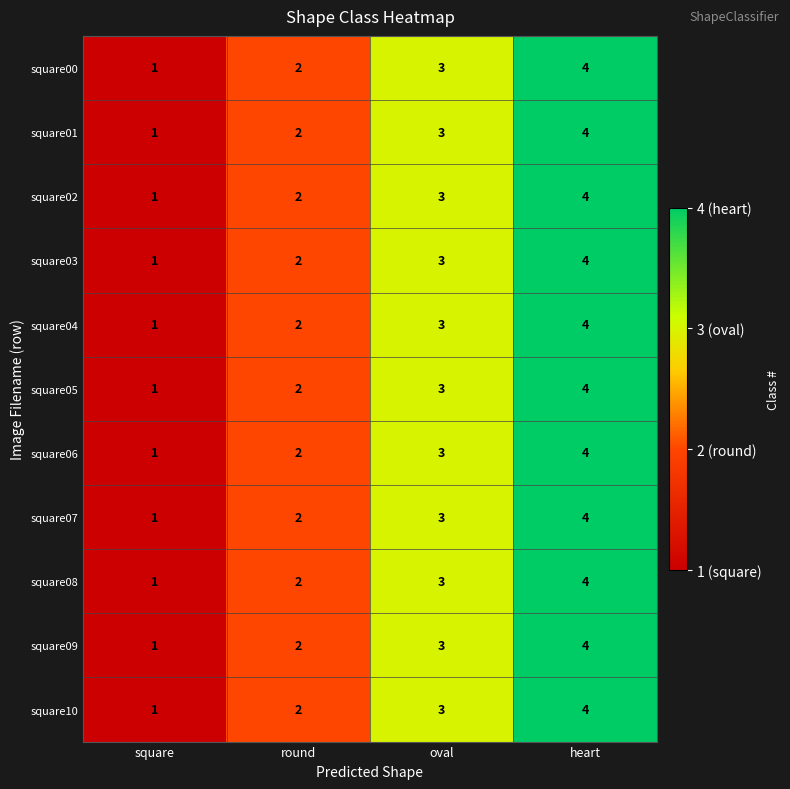

True or false: square02 has a value of 0 at square.

False